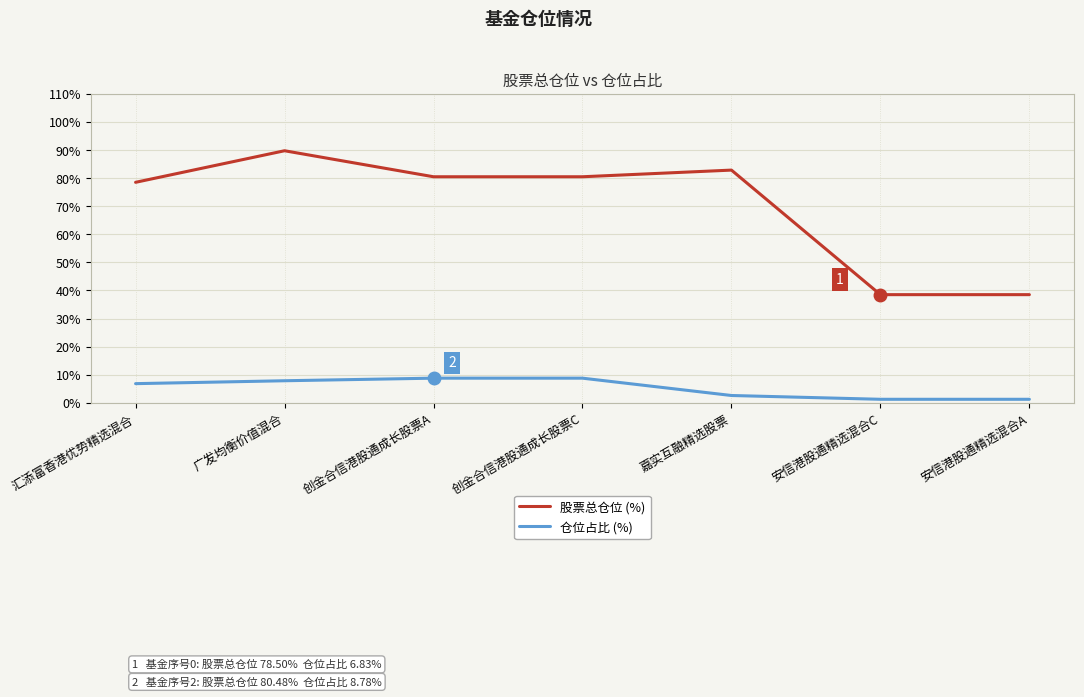

Which series has the widest spread of values?

股票总仓位 (%)